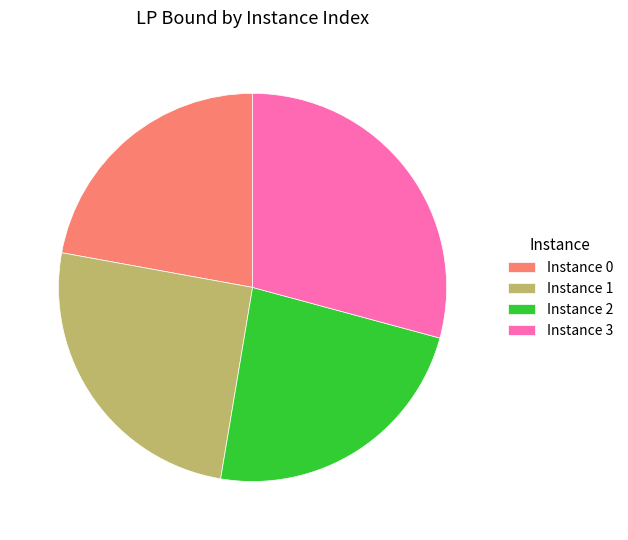

Combined, do Instance 2 and Instance 1 account for over 50%?

No